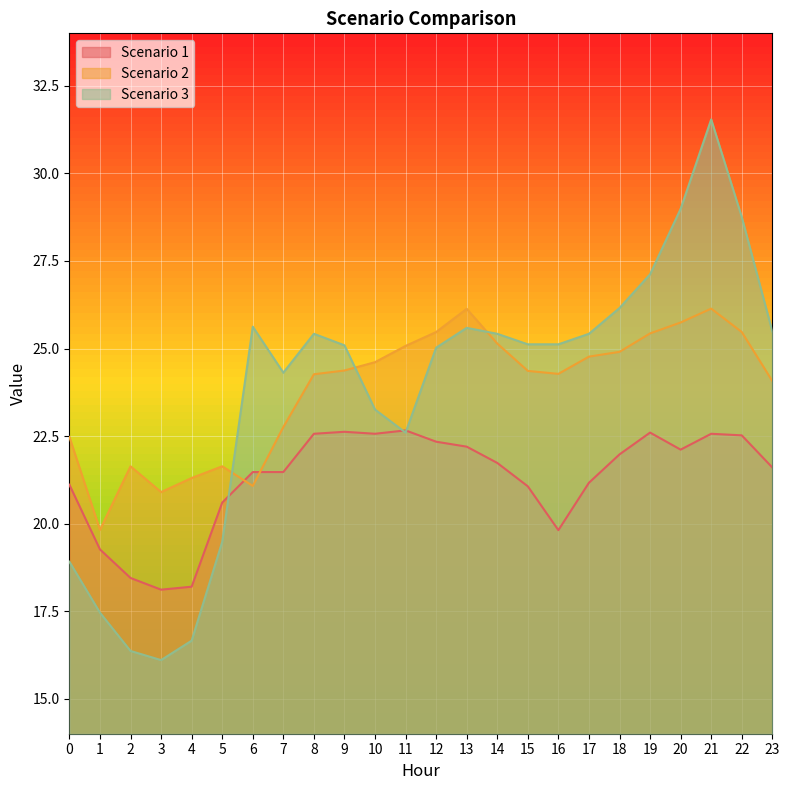

Which series has the largest total across all categories?

Scenario 2